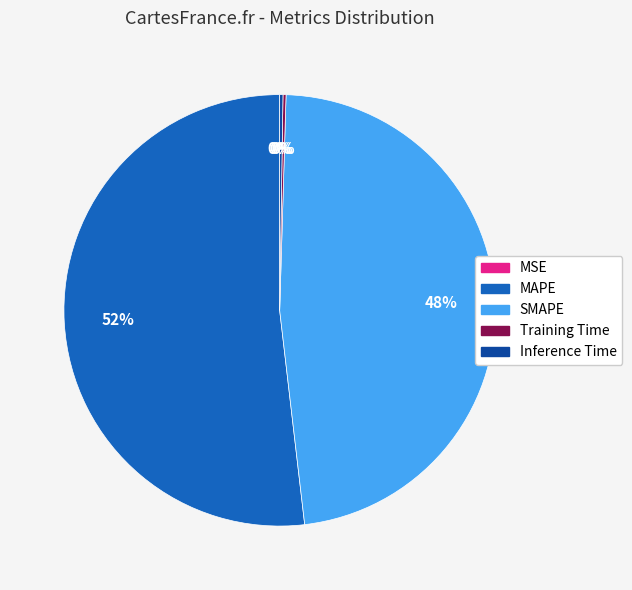

Does any single category account for the majority?

Yes